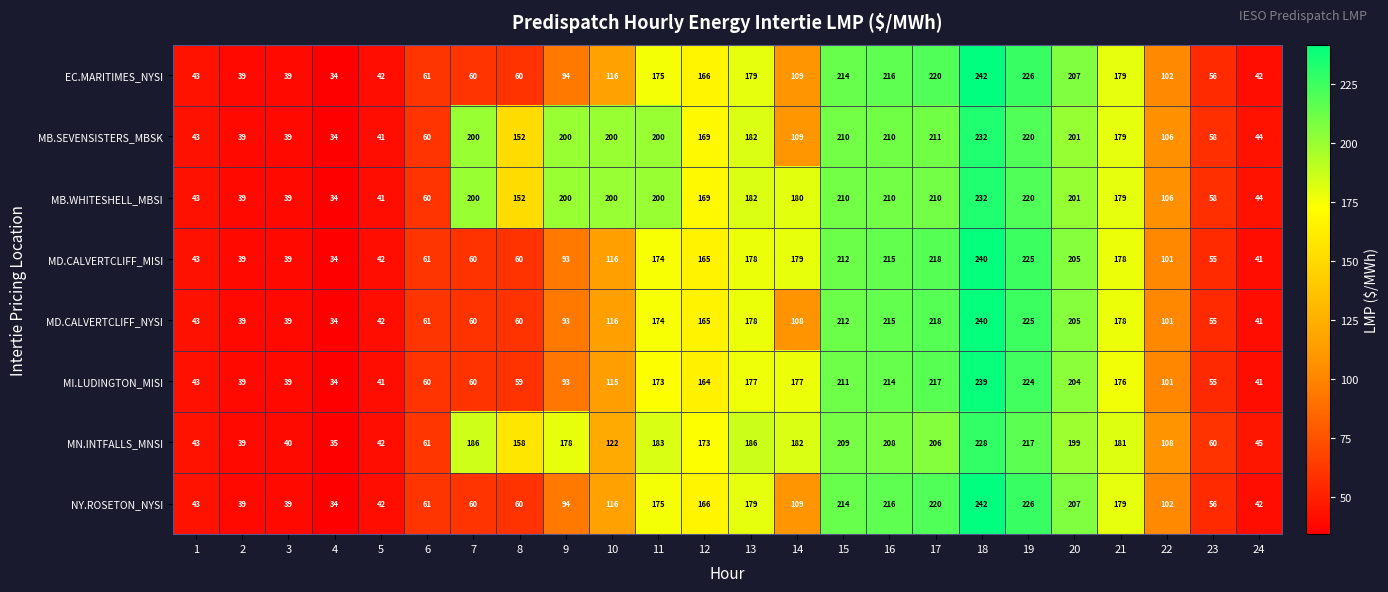

At which label does EC.MARITIMES_NYSI first exceed 109?

10